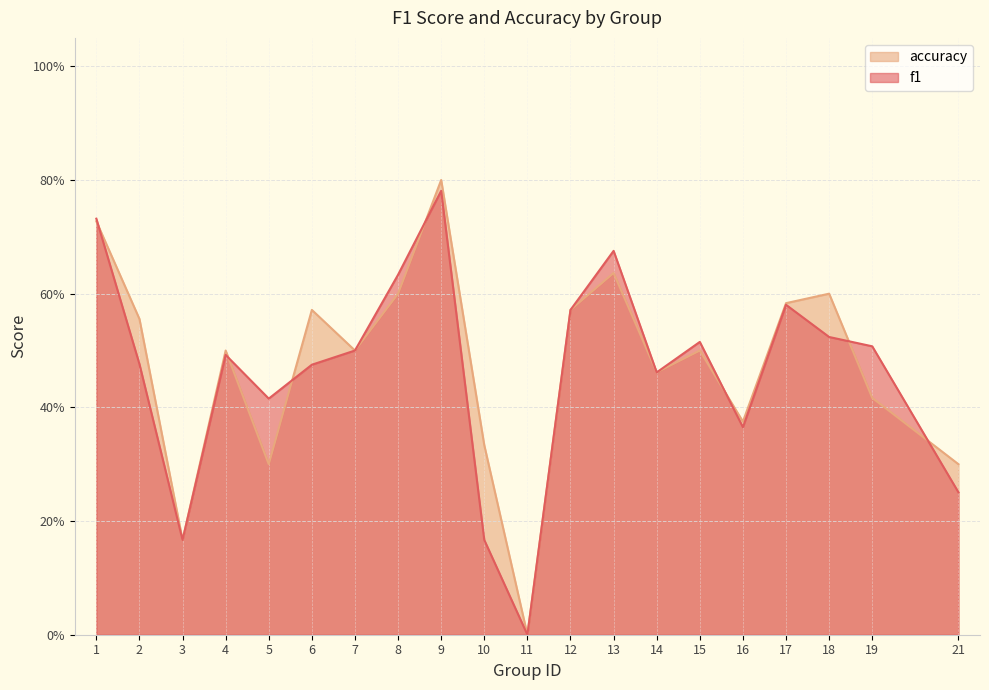

Rank the series by their maximum value, from lowest to highest.

f1, accuracy